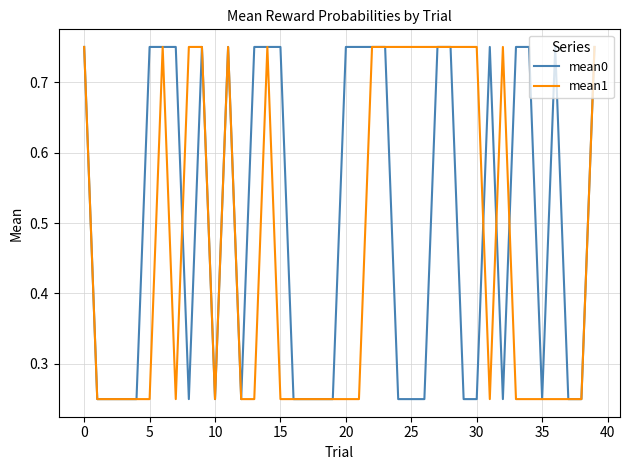

Which series has the largest total across all categories?

mean0